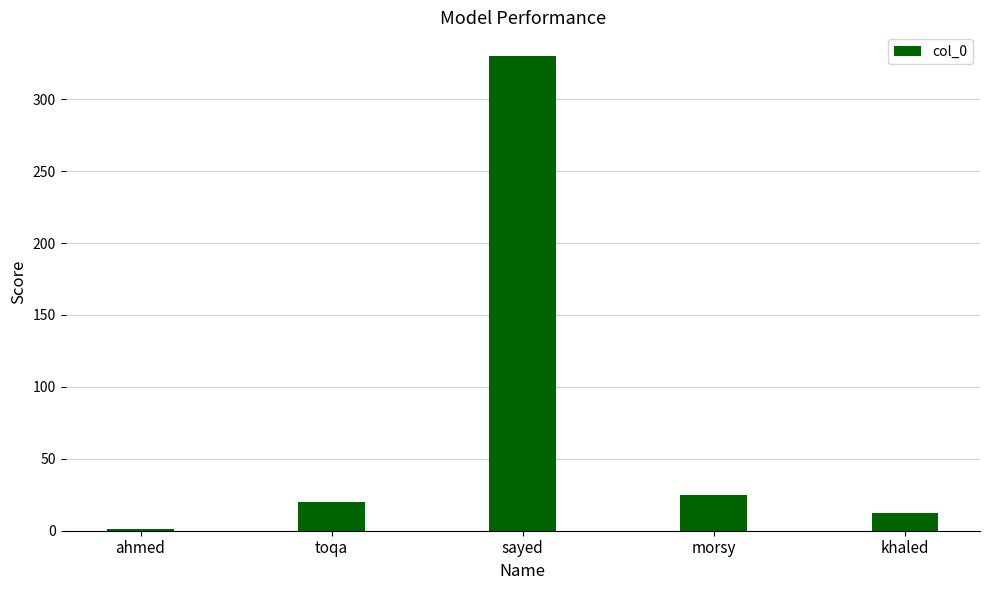

True or false: the data shows 330 at sayed.

True